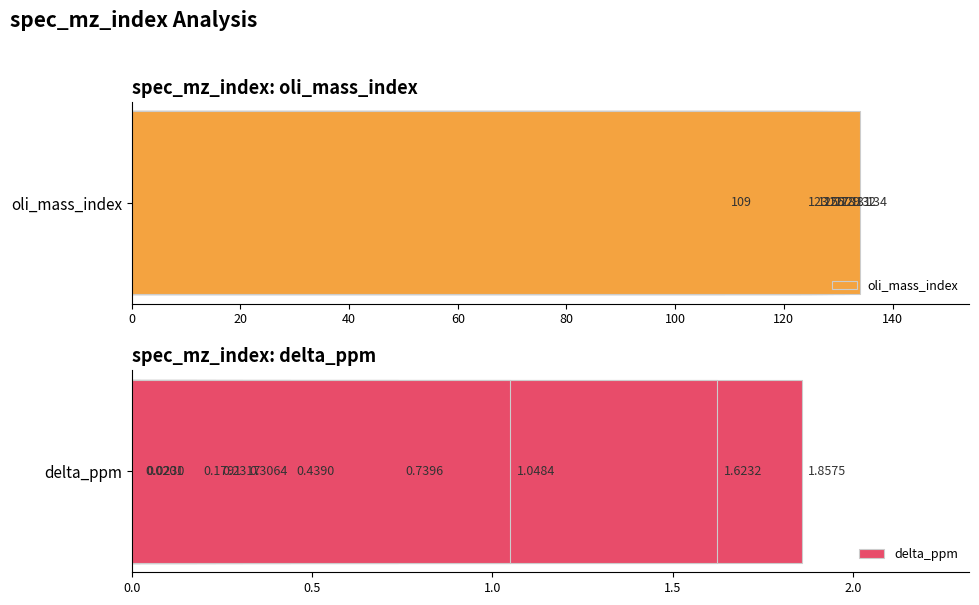

List the series in order of their peak value, highest first.

oli_mass_index, delta_ppm